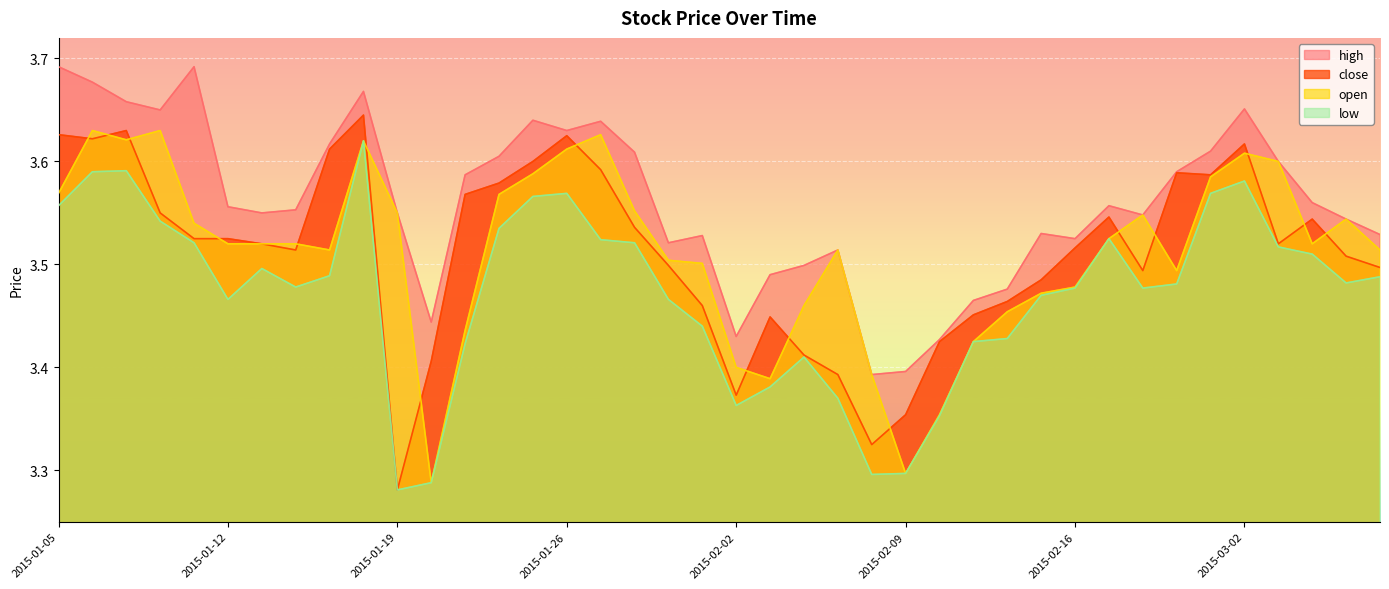

What is the value of the close point at the 21st from the left?

3.4